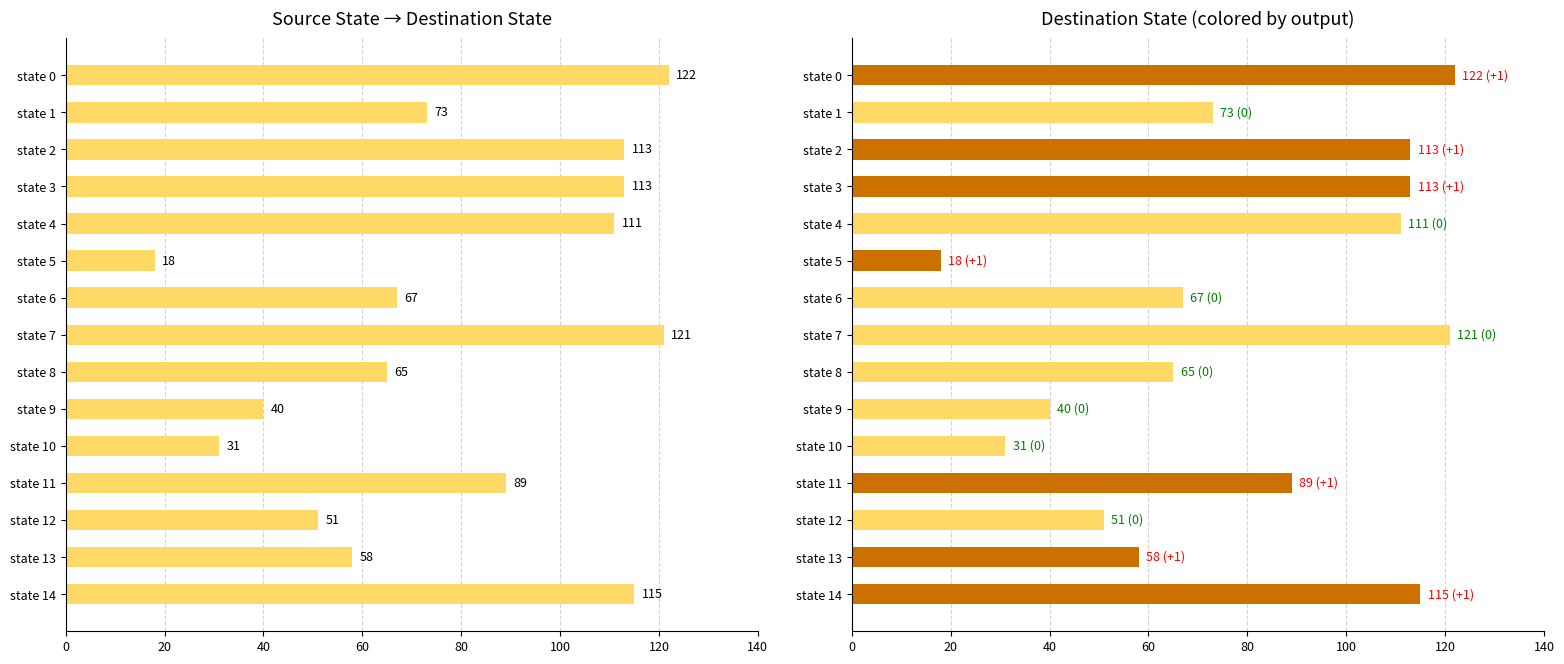

What is the maximum value shown in the chart?

122